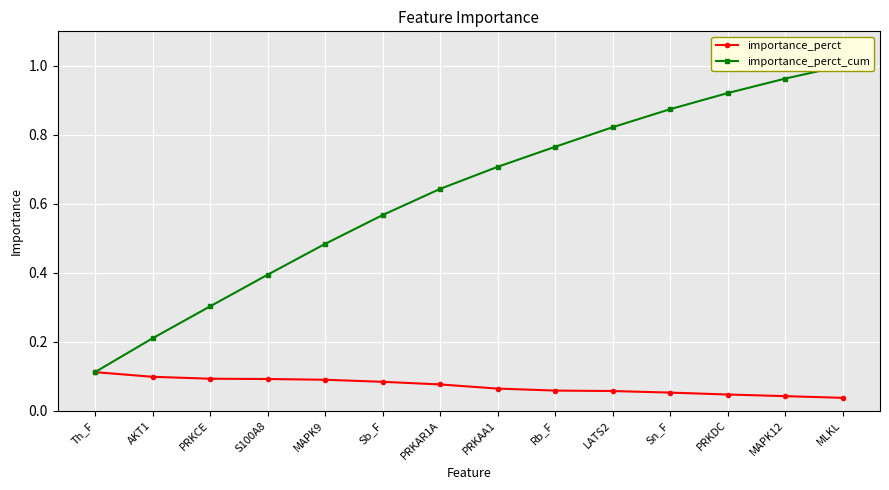

The importance_perct_cum series shows 1.0 at MAPK12. True or false?

True